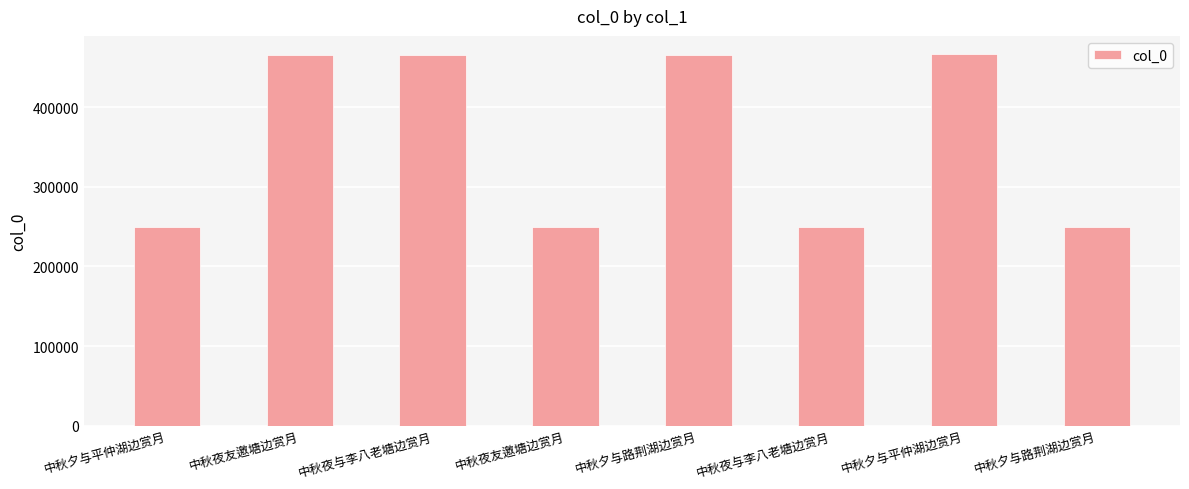

Rank the categories by value from lowest to highest.

中秋夜友邀塘边赏月, 中秋夜与李八老塘边赏月, 中秋夕与路荆湖边赏月, 中秋夕与平仲湖边赏月, 中秋夜友邀塘边赏月, 中秋夜与李八老塘边赏月, 中秋夕与路荆湖边赏月, 中秋夕与平仲湖边赏月